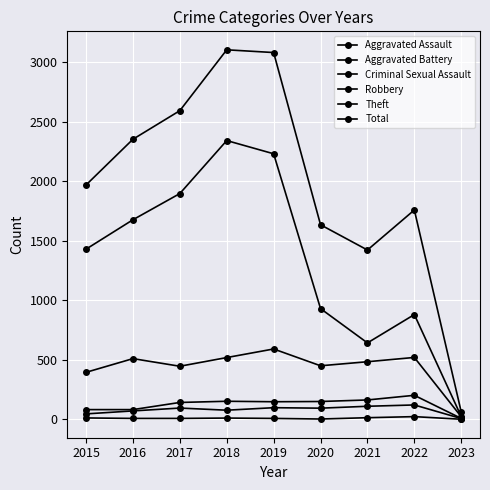

Is it true that Aggravated Assault equals 183 at 2021?

False